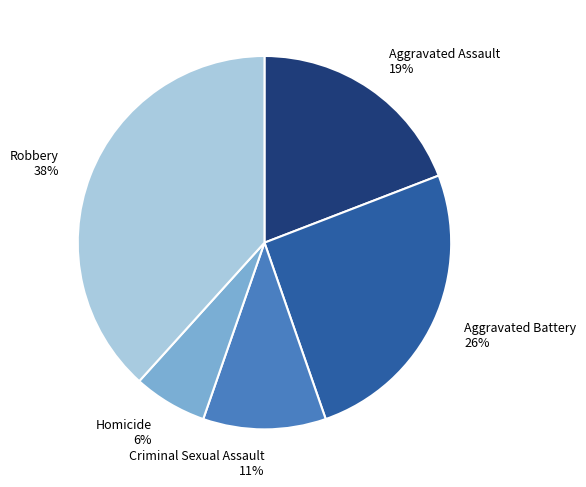

Count the number of slices in the pie.

5